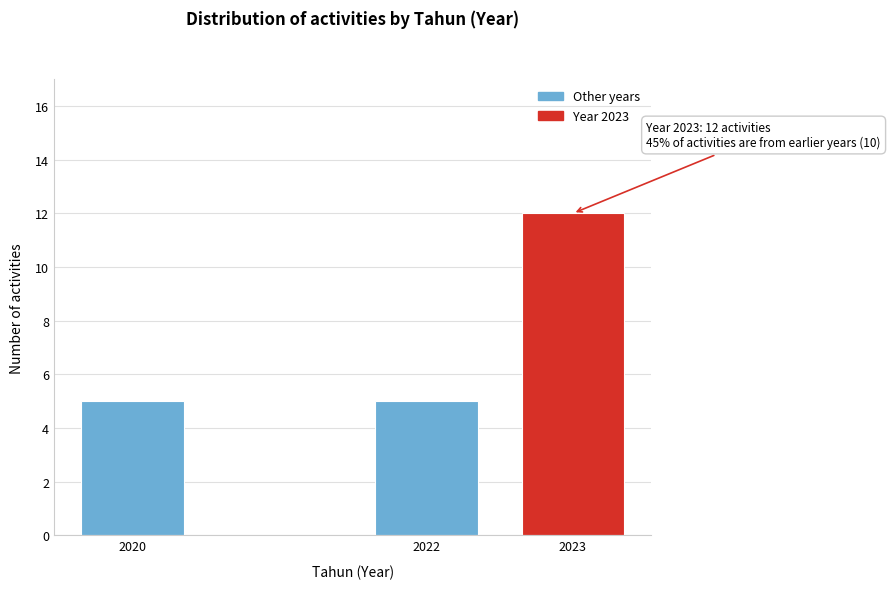

Reading left to right, list all the values displayed in this chart.

2020=5	2022=5	2023=12